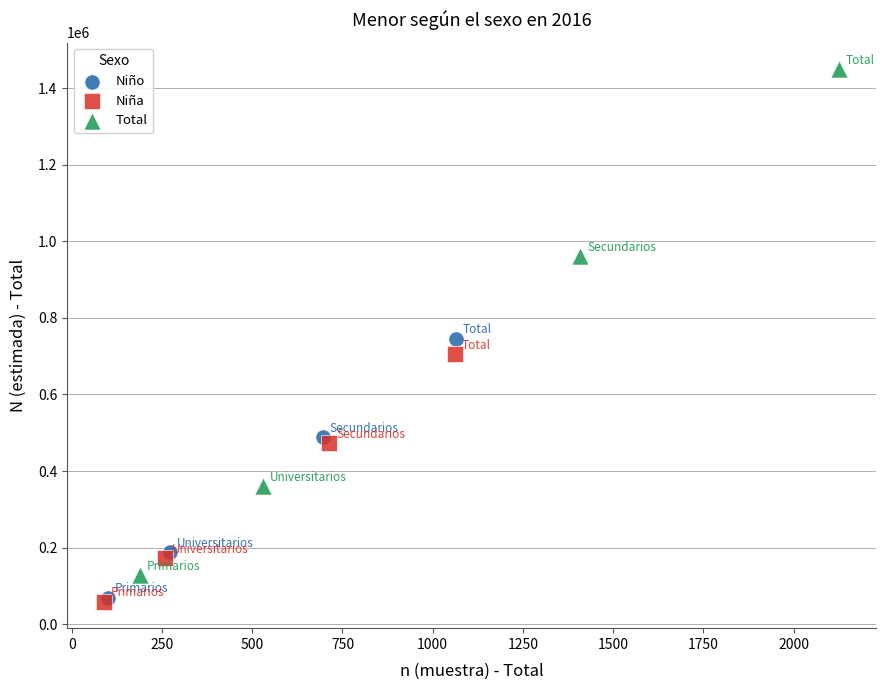

Which series has the largest Y range (max minus min)?

Total